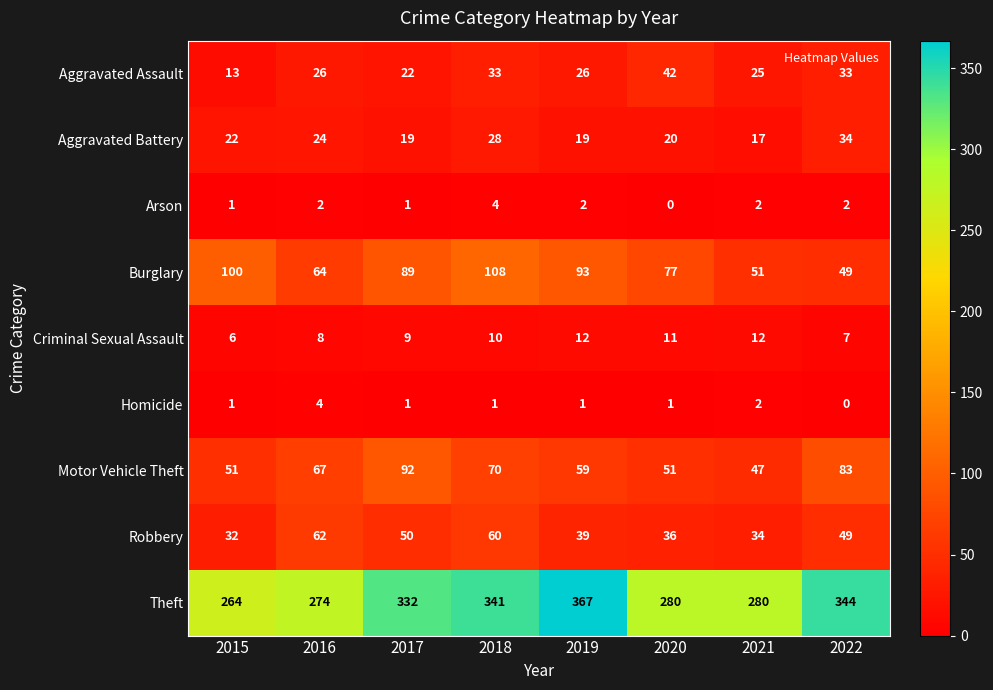

The Aggravated Assault series shows 26 at 2016. True or false?

True